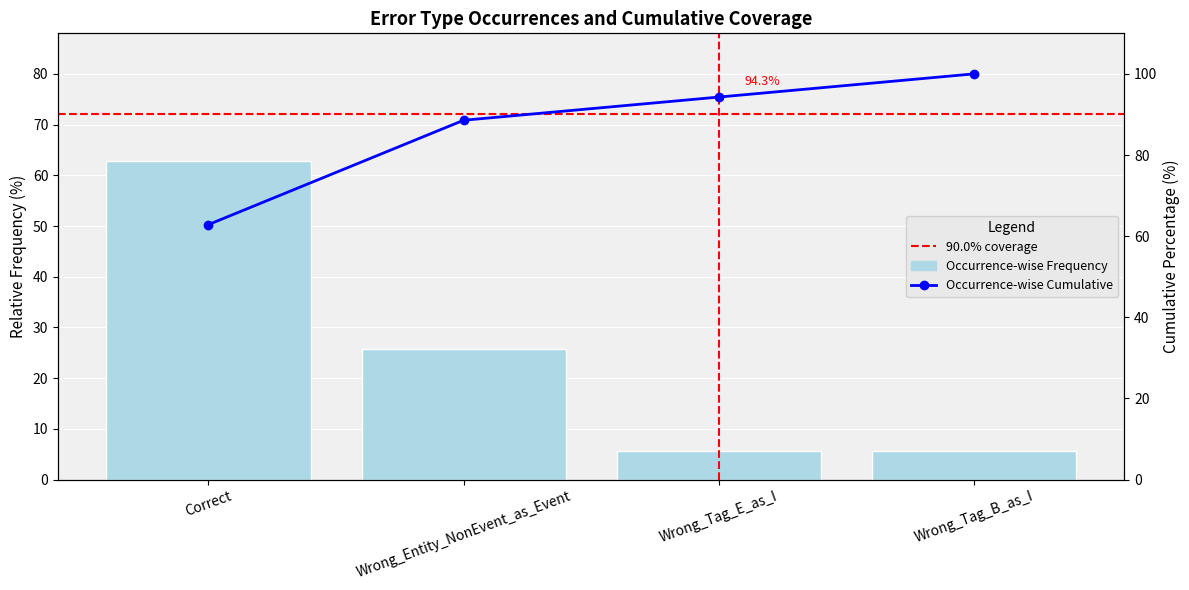

Reading right to left, what are all the values shown in this chart?

5.7	5.7	25.7	62.9